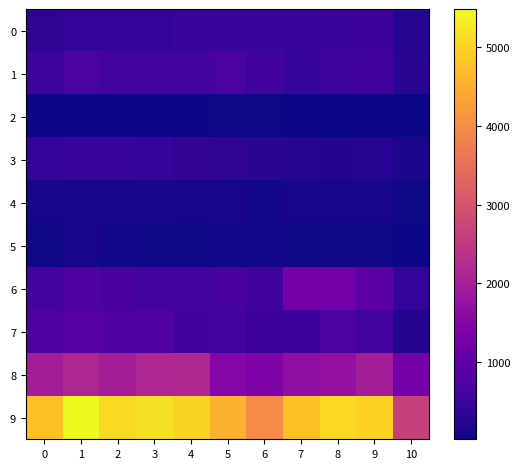

At which category does the chart reach its minimum across all series?

10